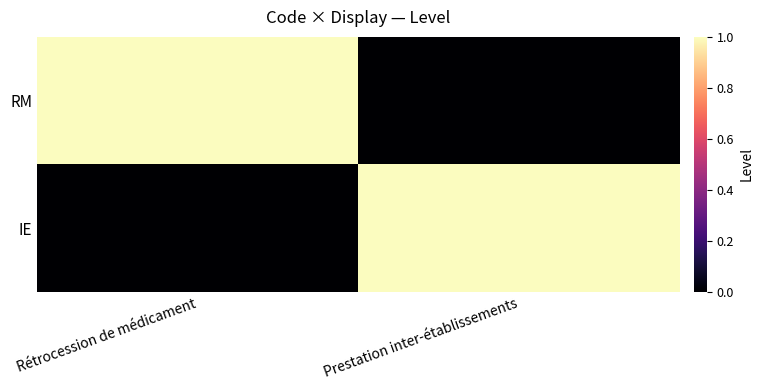

Which category has the highest value across all series?

Rétrocession de médicament